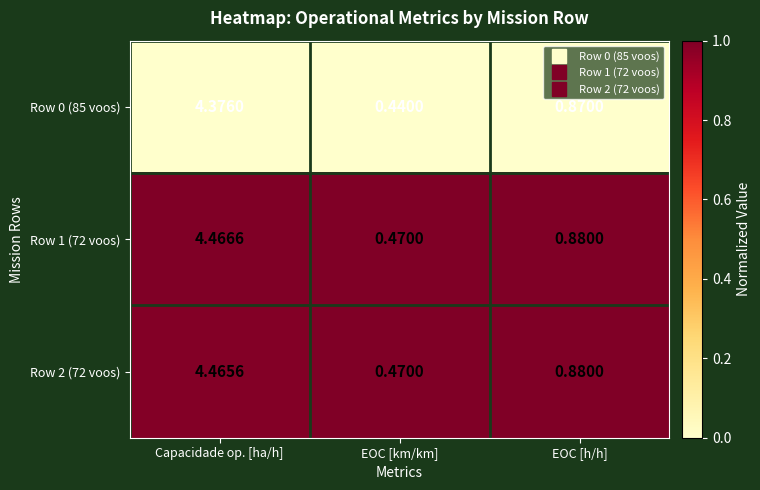

Where is Row 0 (85 voos) nearest to the value 2?

EOC [h/h]